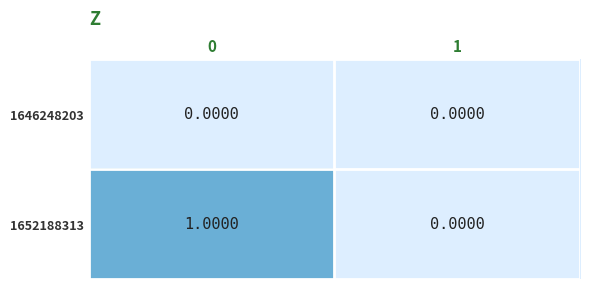

Rank the series by their maximum value, from lowest to highest.

1646248203, 1652188313